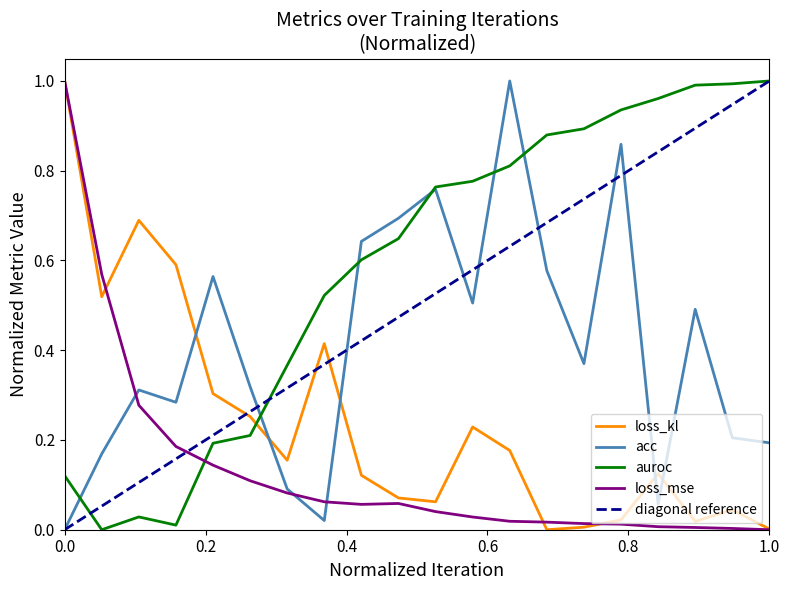

How many lines are shown in the chart?

4